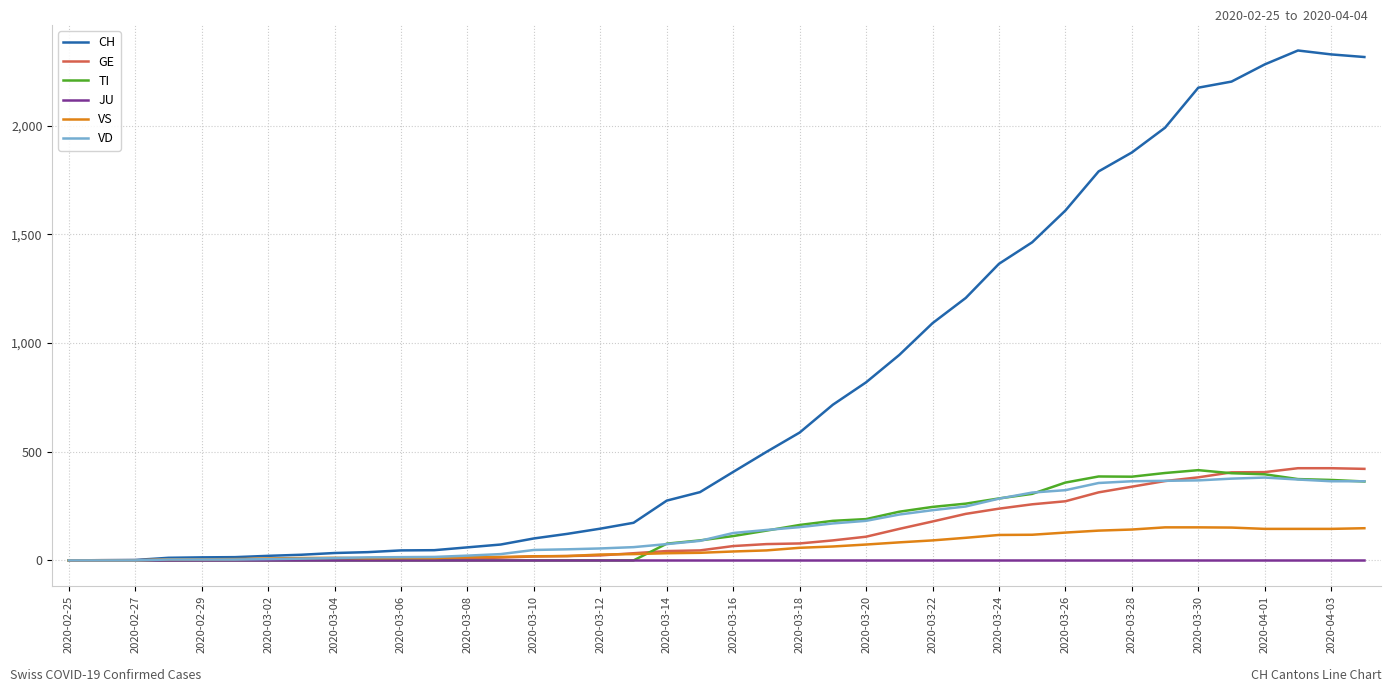

What is the maximum value shown in the chart?

2345